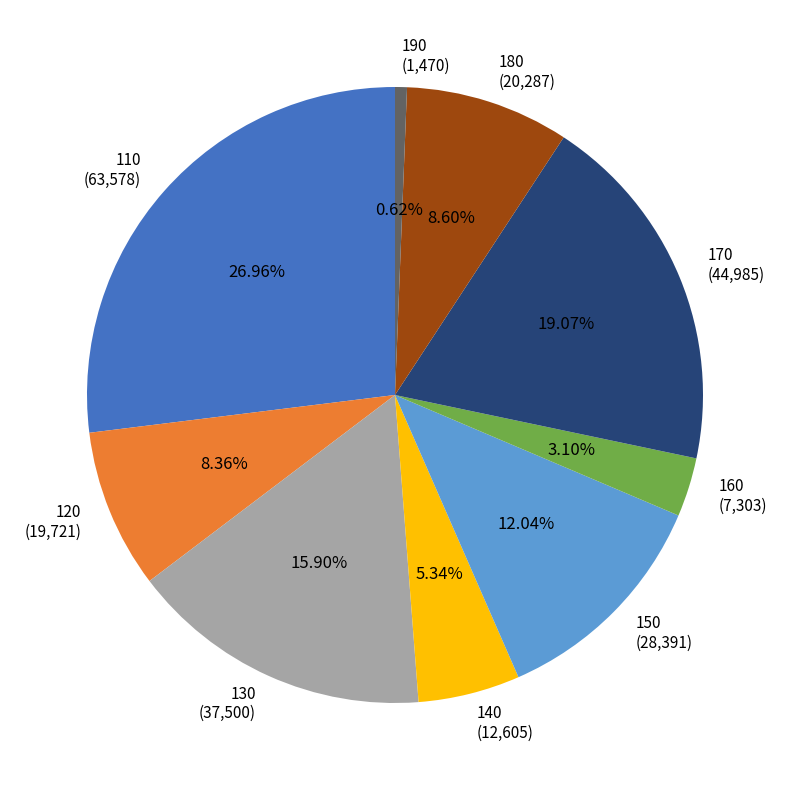

Between 130 and 150, which is larger?

130